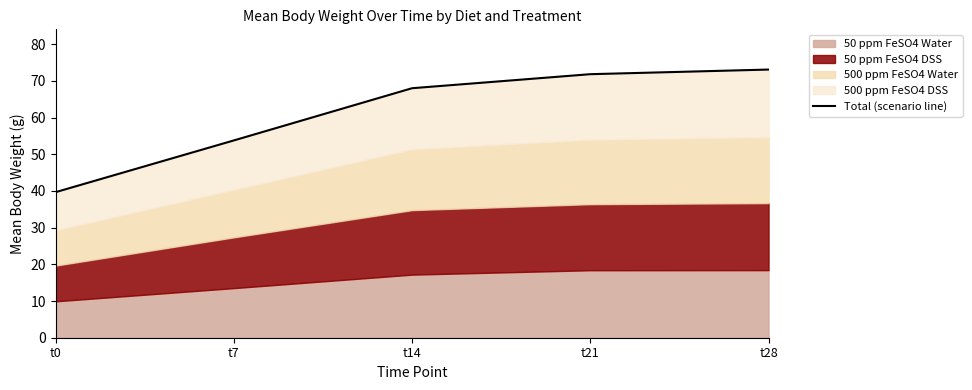

Reading right to left, transcribe all the data shown in this chart.

73.1	71.8	68.0	53.8	39.7